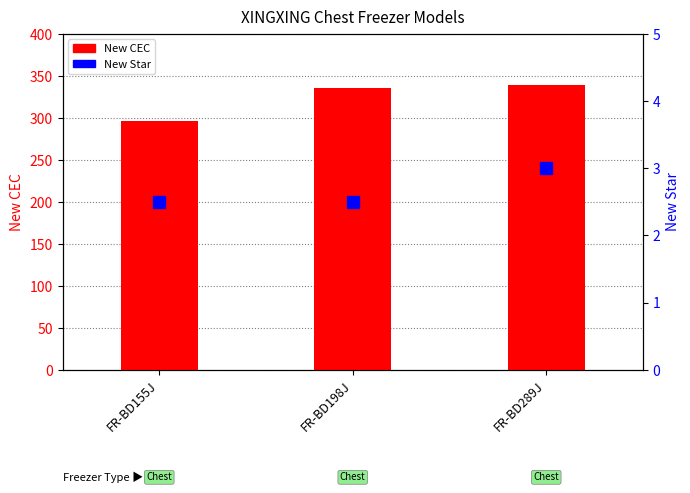

How many groups of bars are there?

3